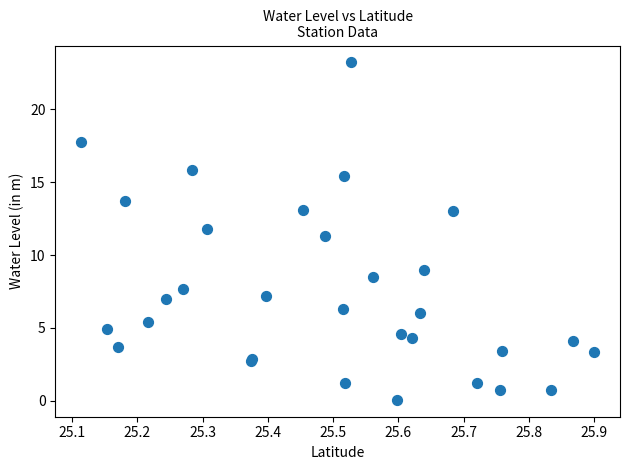

What Y value in the scatter plot is closest to 11?

11.3